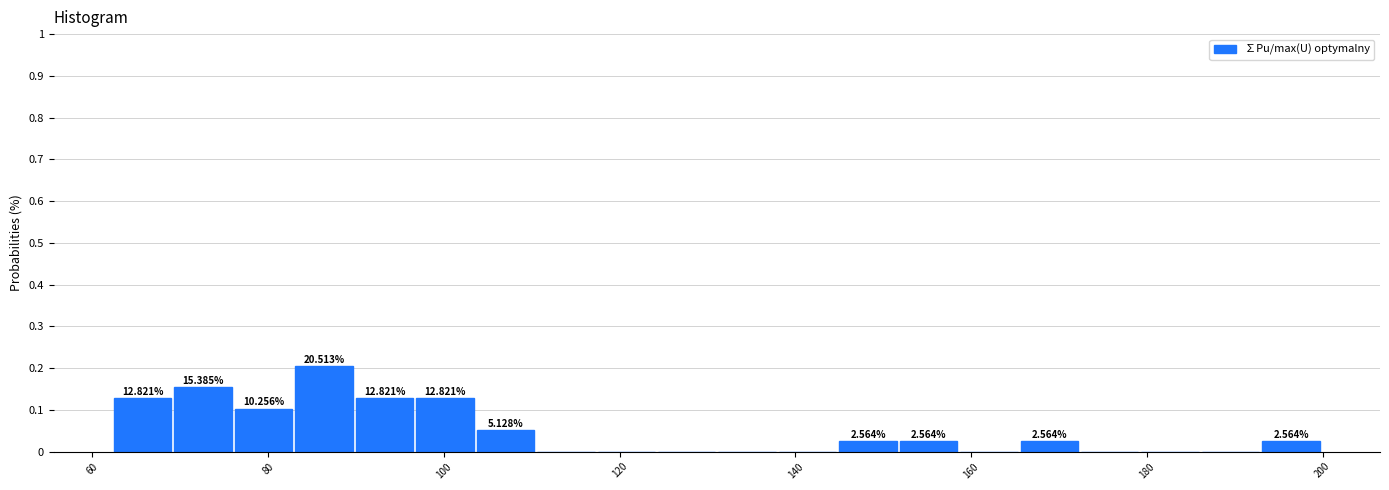

Around what value on the x-axis is the tallest bar? Give the approximate position of its centre, as read against the axis.

86